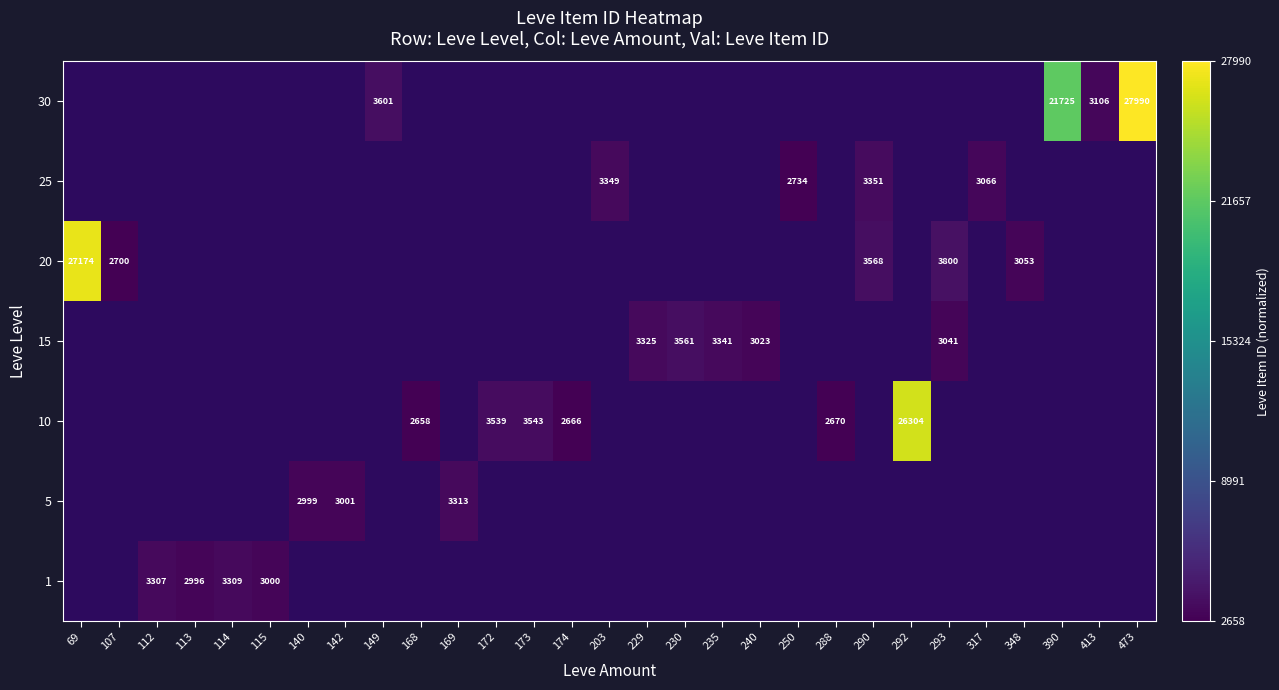

How many positive values does the 1 series have?

4